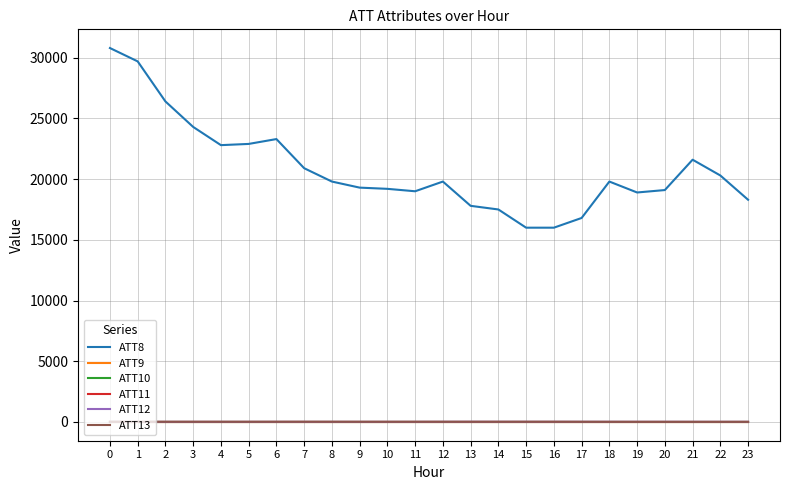

List the series in order of their peak value, highest first.

ATT8, ATT13, ATT12, ATT9, ATT10, ATT11